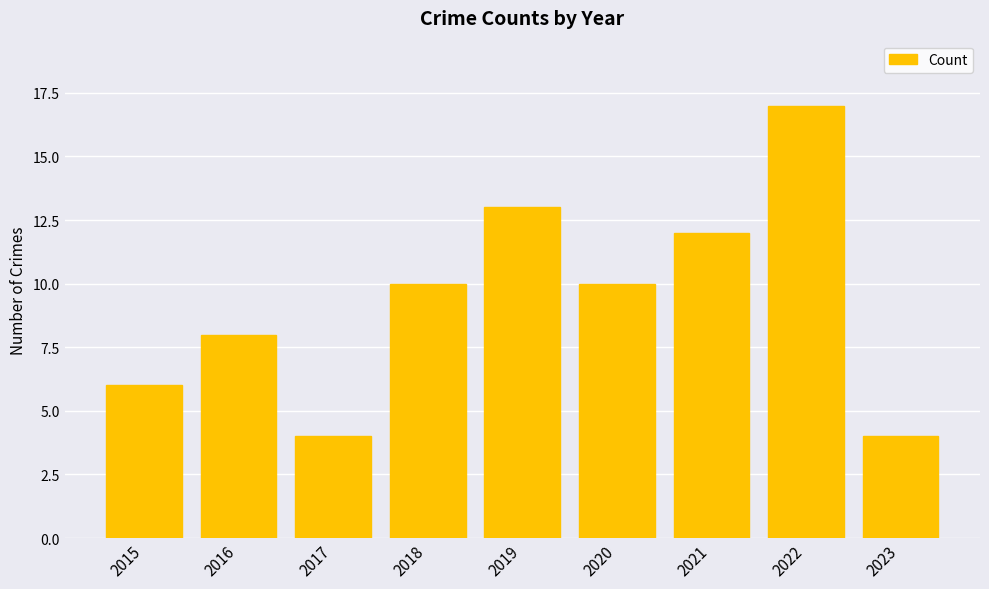

What is the approximate value at 2022?

17